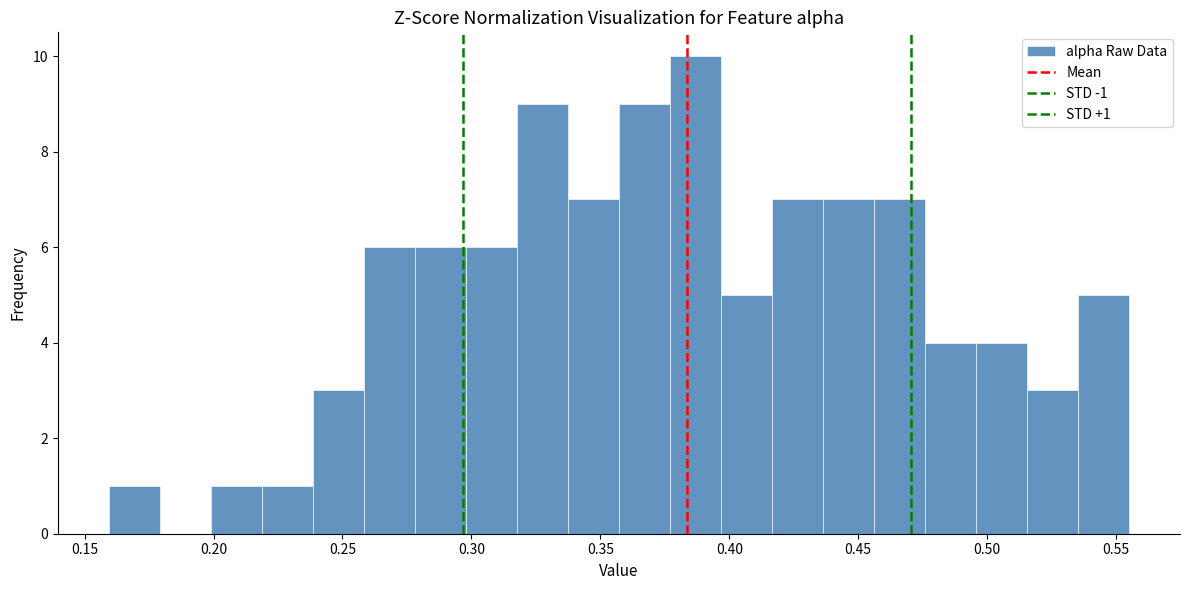

Around what value on the x-axis is the tallest bar? Give the approximate position of its centre, as read against the axis.

0.385